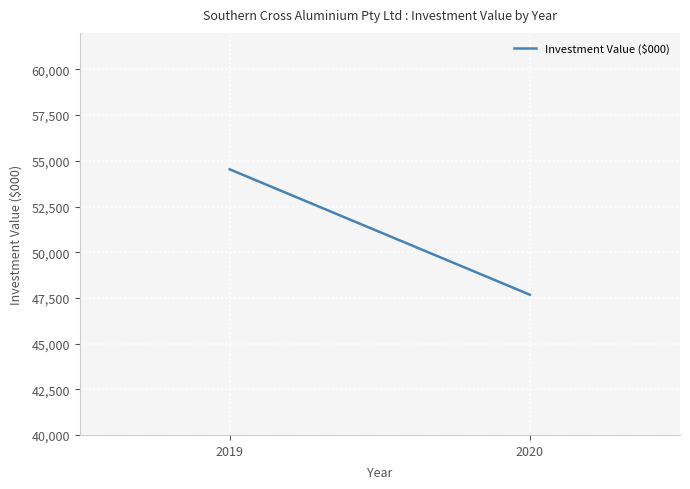

Count the number of data series in this chart.

1